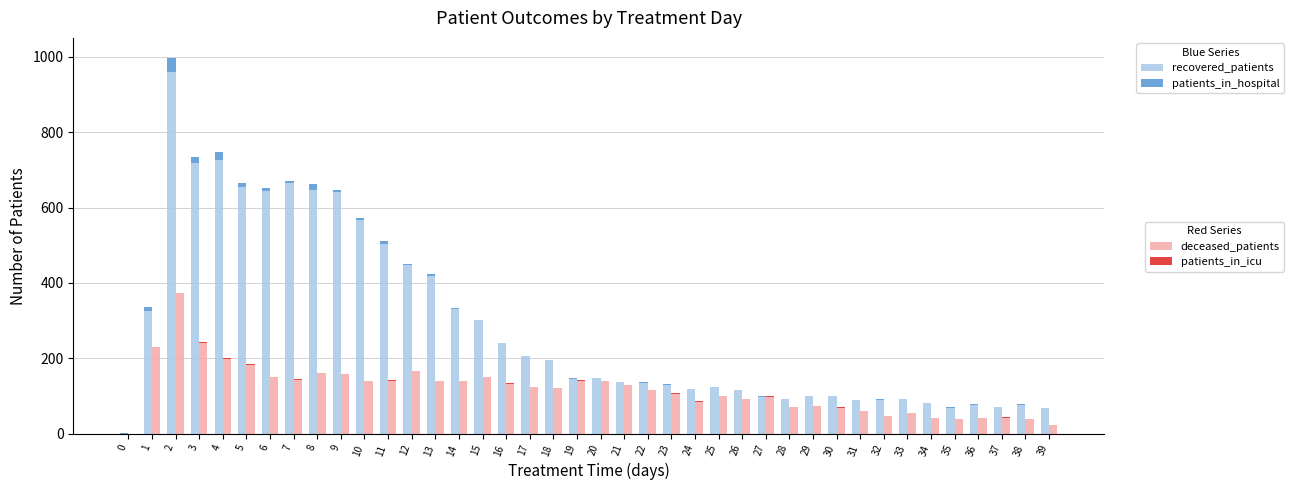

At which category is the sum across all series the highest?

2